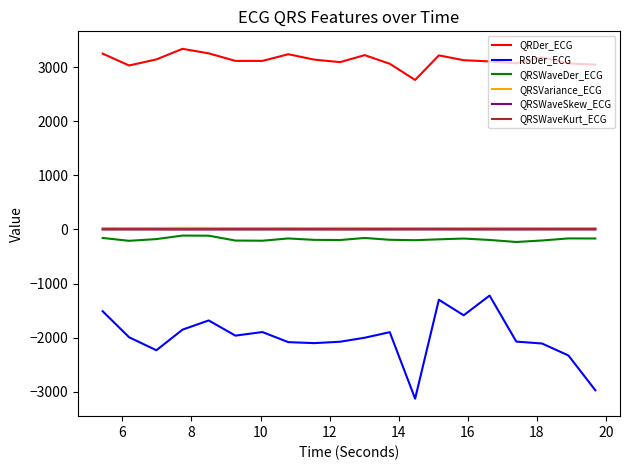

What are all the series names shown in the legend?

QRDer_ECG, RSDer_ECG, QRSWaveDer_ECG, QRSVariance_ECG, QRSWaveSkew_ECG, QRSWaveKurt_ECG